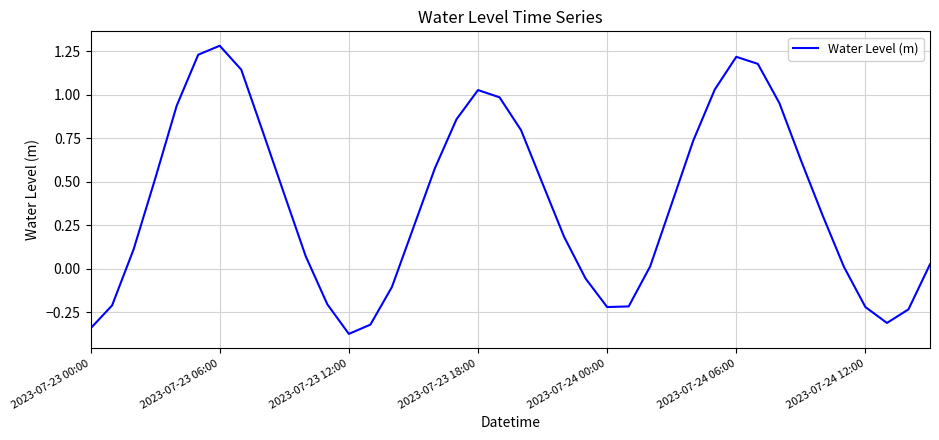

What is the difference between the maximum and minimum values?

1.7